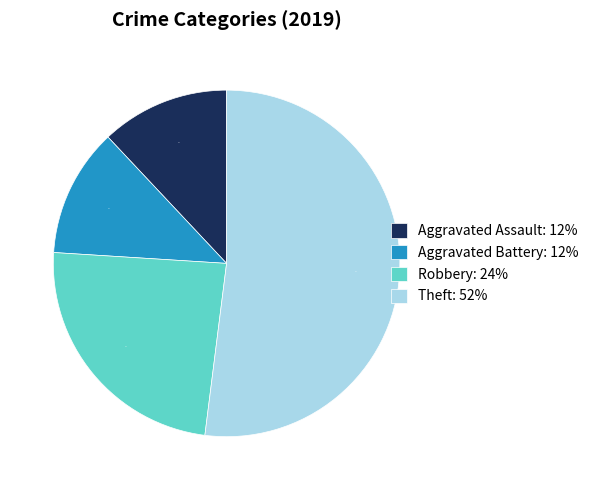

Count the number of slices in the pie.

4